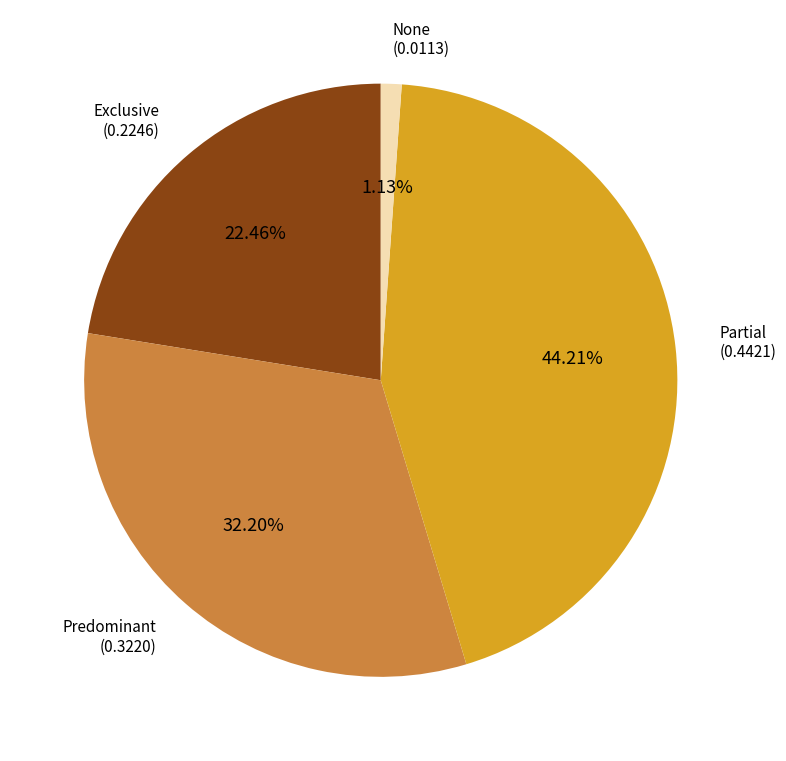

Is there a majority slice in this chart?

No